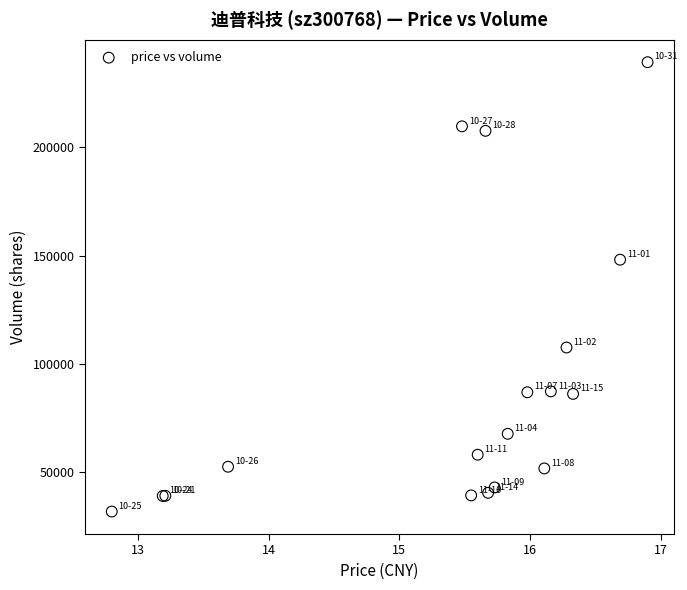

What Y value in the scatter plot is closest to 135600?

148140